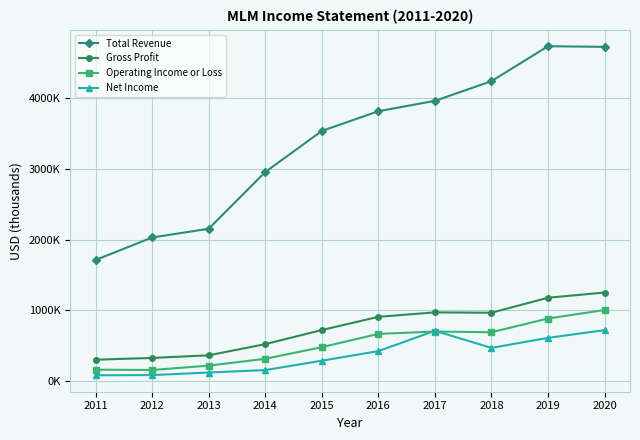

What is the value of the Total Revenue point at the 7th from the left?

3965600